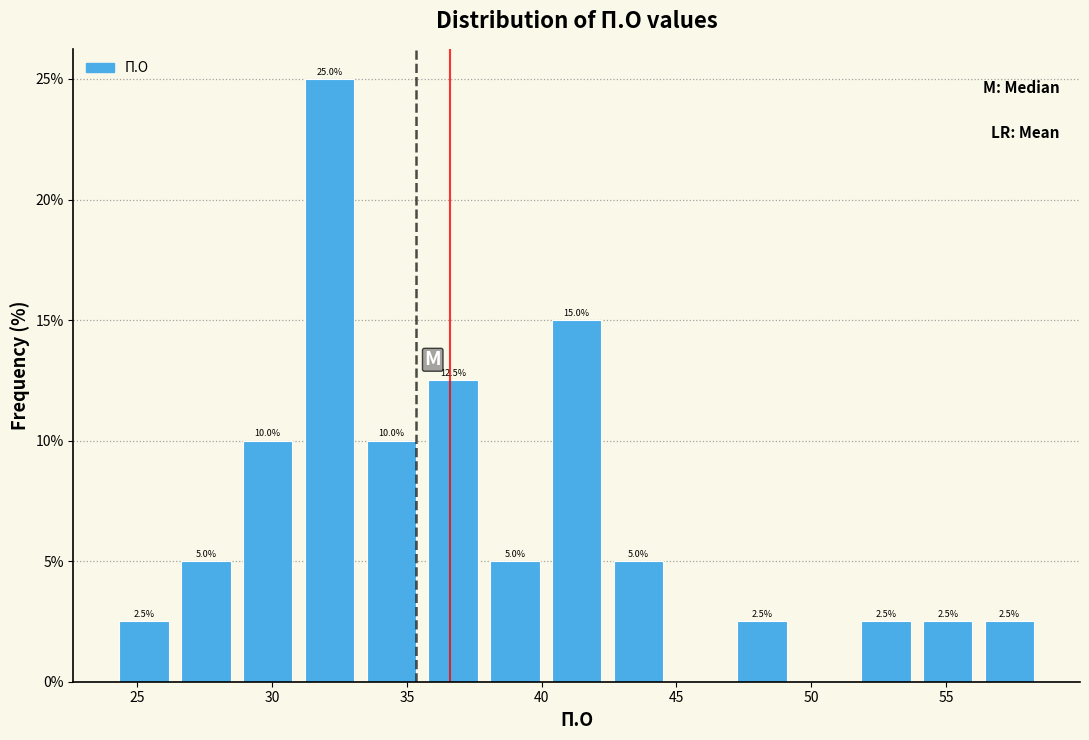

Over which range of the x-axis is the bar tallest?

31.0 to 33.5